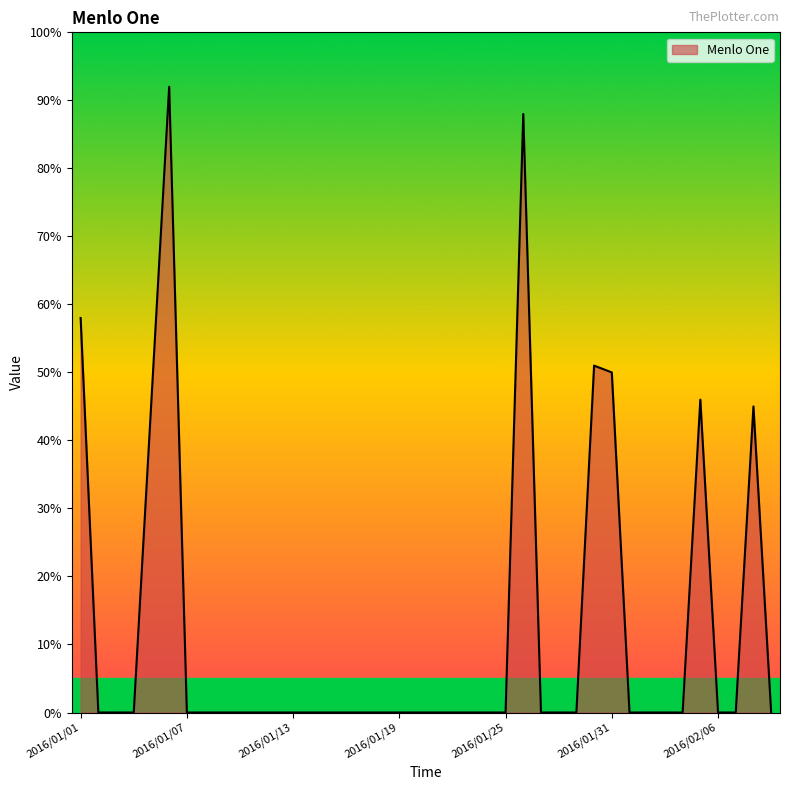

How many categories are shown in the chart?

40